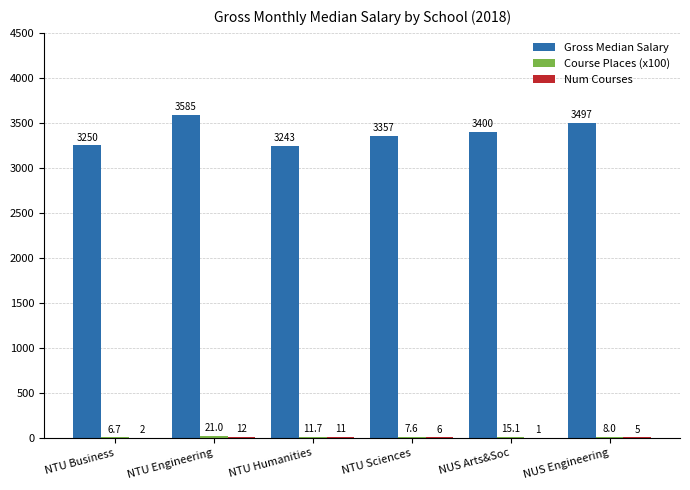

Which series has the largest total across all categories?

Gross Median Salary